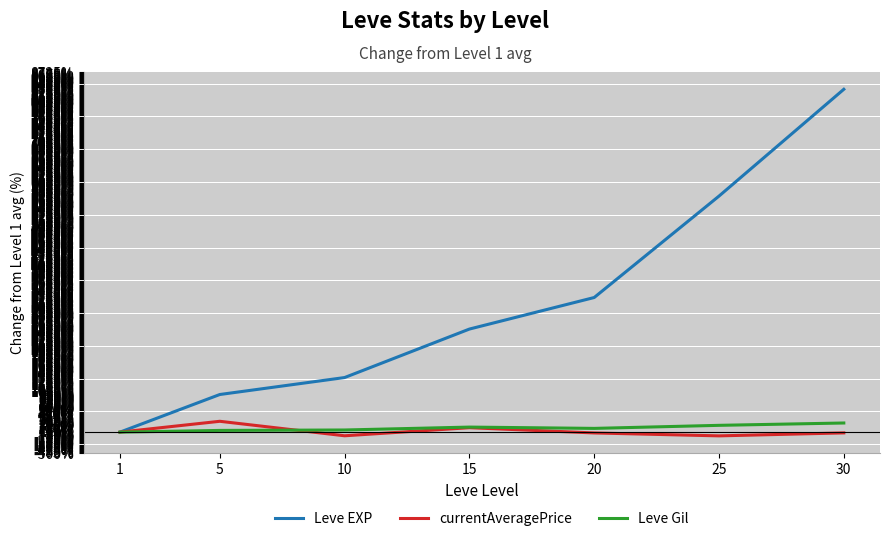

What is the sum of all Leve EXP values?

22026.6